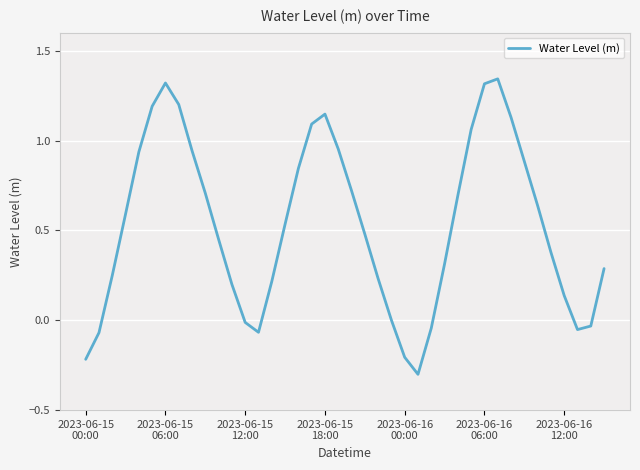

What is the smallest value displayed?

-0.3